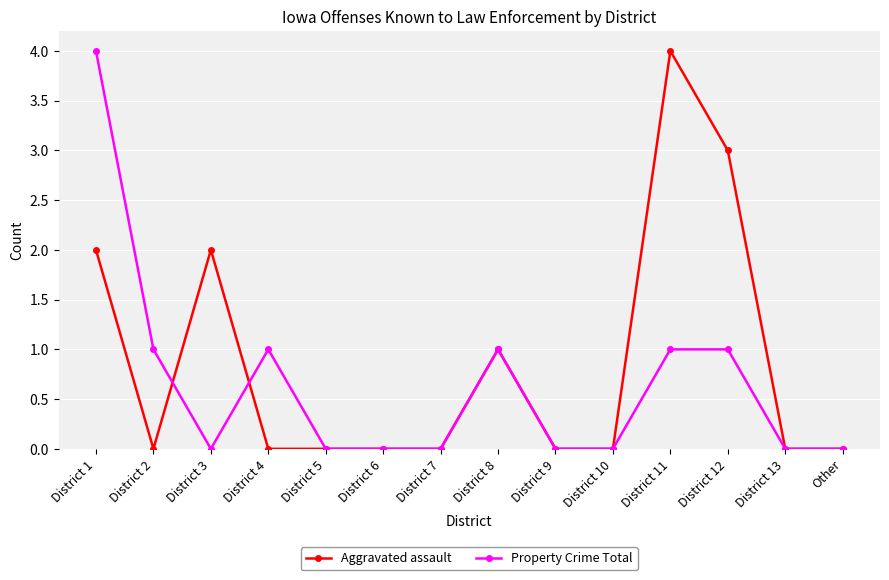

The value of Aggravated assault at District 13 is -2. True or false?

False